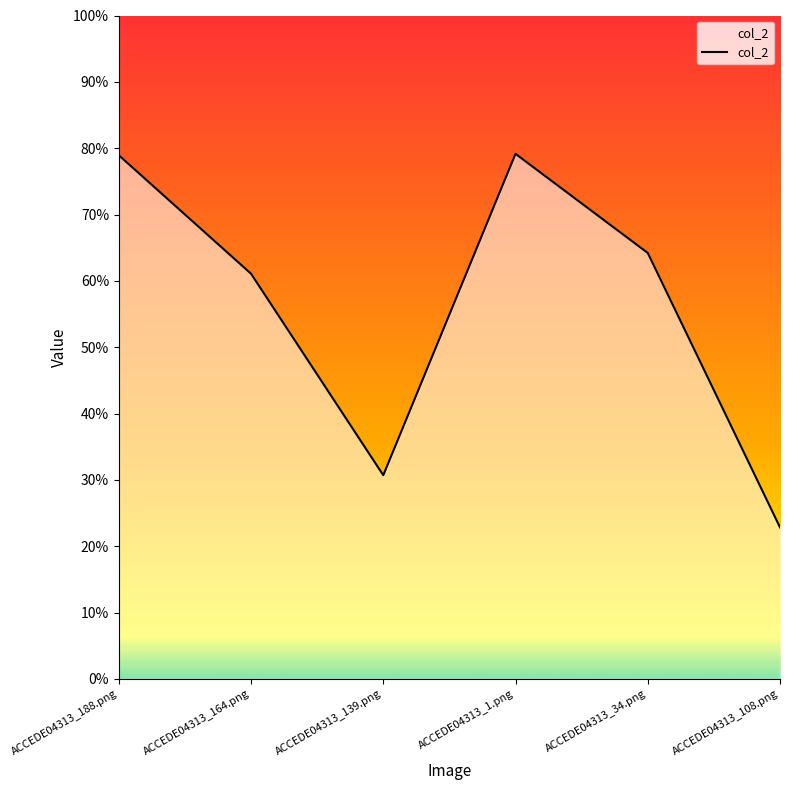

Does the chart have visible grid lines?

No